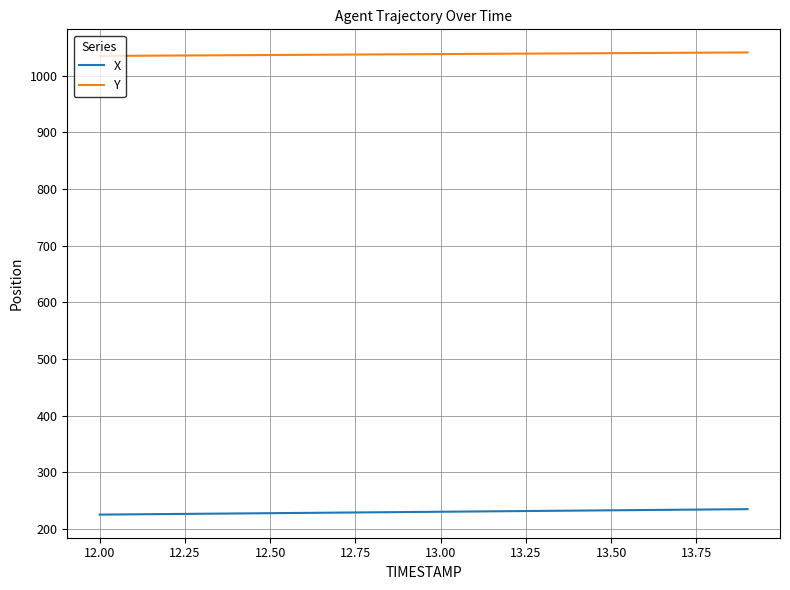

True or false: X and Y intersect in this chart.

False